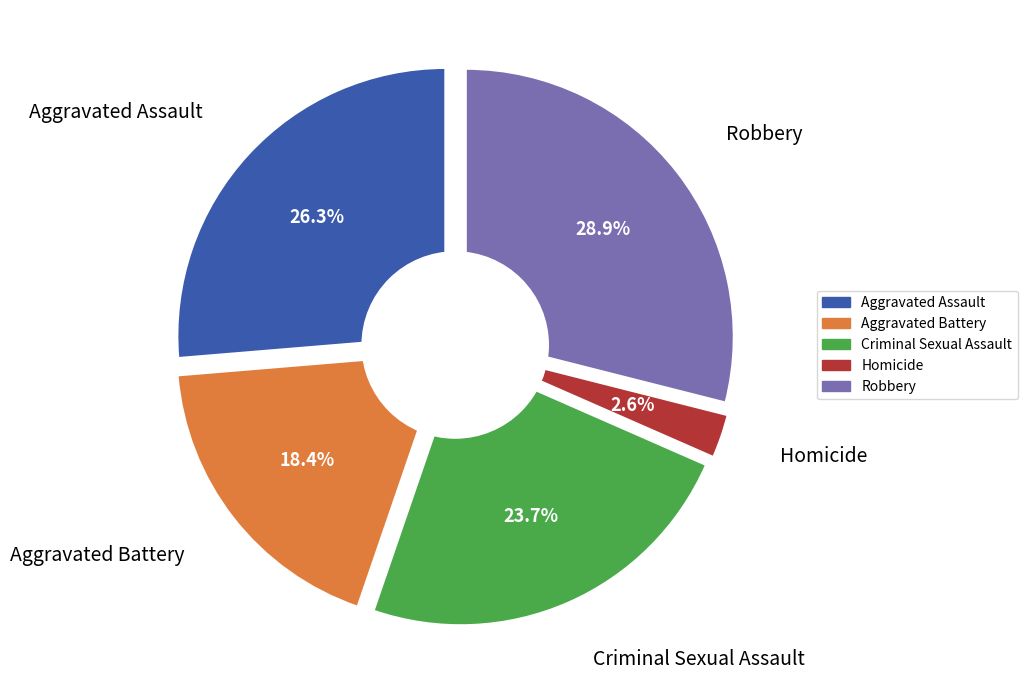

To the nearest percent, what is the difference between the largest and smallest slice percentages?

26%